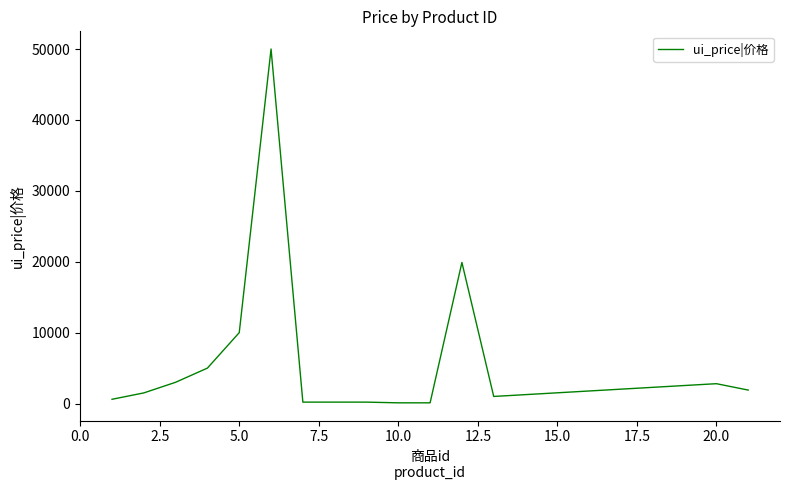

What is the maximum value shown in the chart?

50000